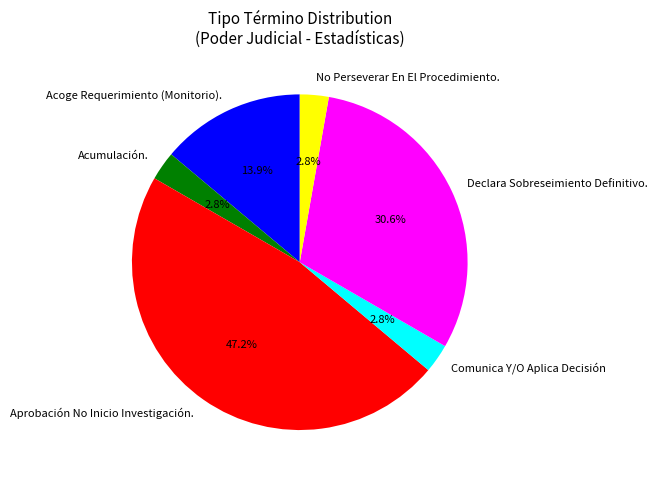

Between Acumulación. and Declara Sobreseimiento Definitivo., which is larger?

Declara Sobreseimiento Definitivo.